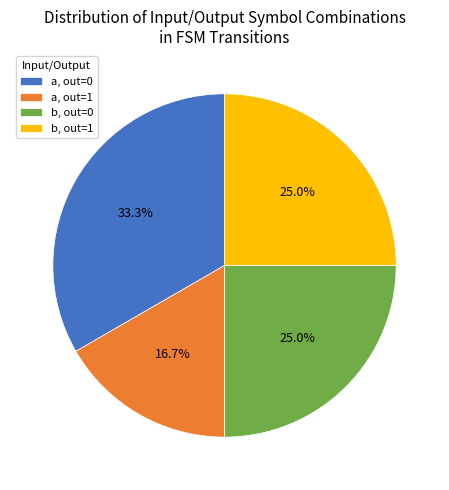

What is the largest slice in the pie chart?

a, out=0